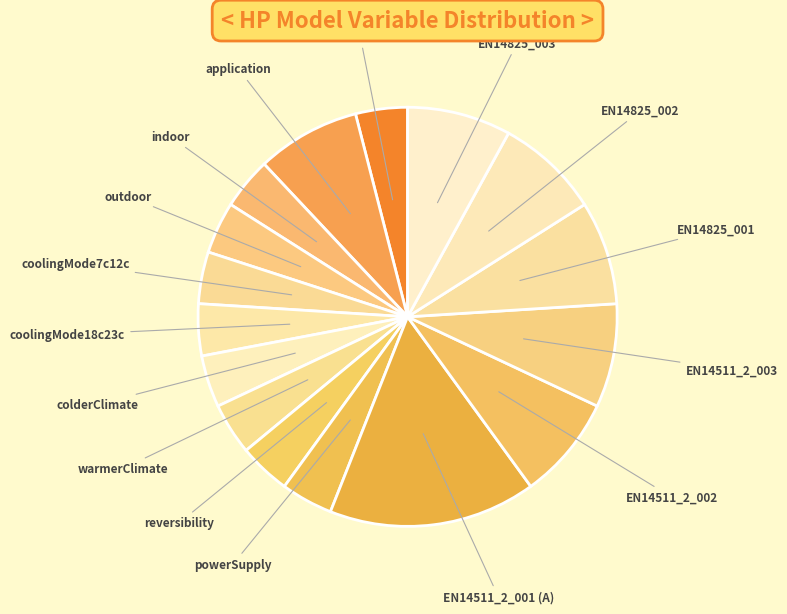

How many segments does this pie chart have?

16